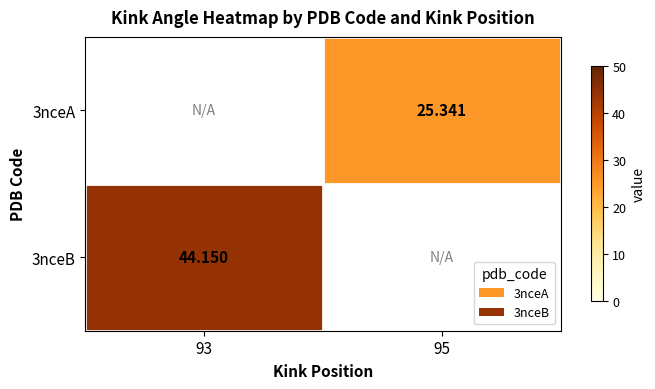

Is the value of 3nceA at 95 greater than the value of 3nceB at 93?

No